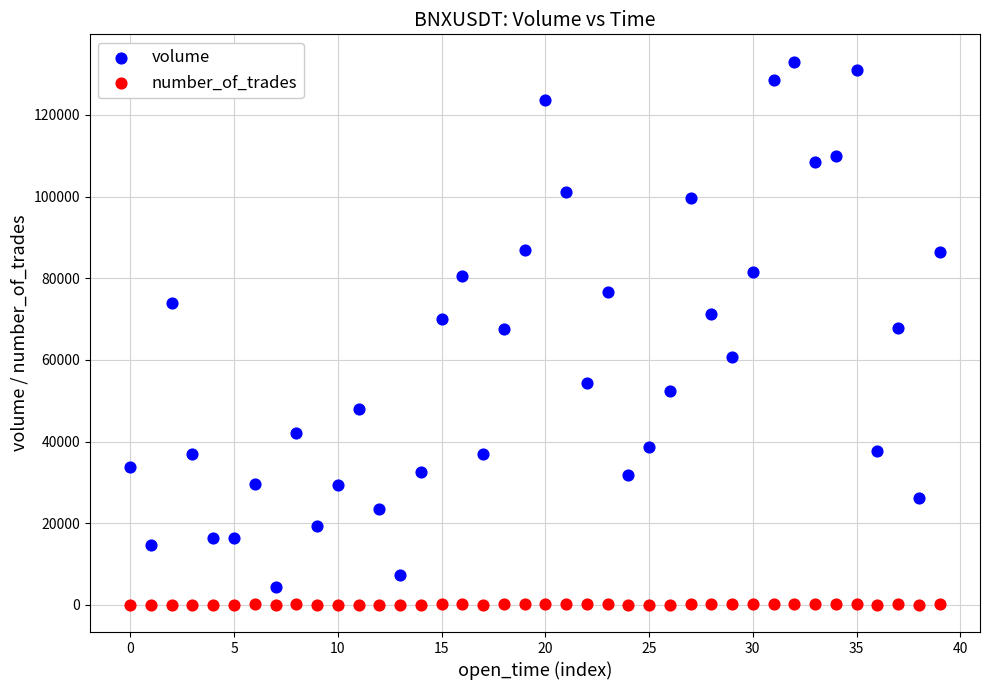

Which series contains the highest Y value?

volume